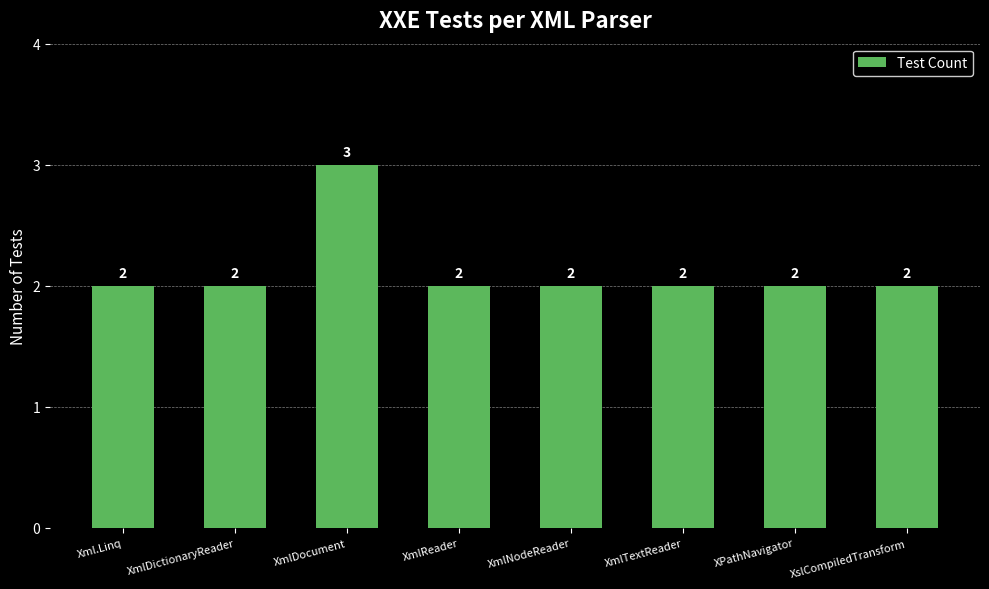

What is the label of the 2nd bar from the right?

XPathNavigator